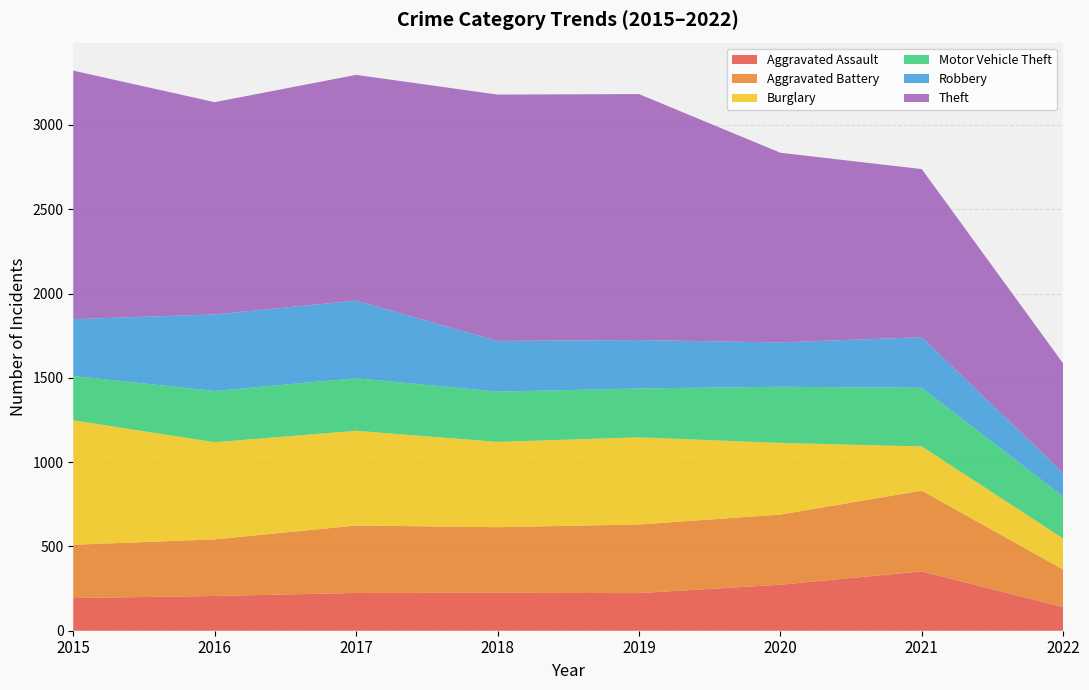

Reading left to right, what are all the values shown in this chart?

Aggravated Assault: 2015=194	2016=206	2017=224	2018=225	2019=223	2020=273	2021=352	2022=140
Aggravated Battery: 2015=316	2016=336	2017=400	2018=389	2019=407	2020=416	2021=479	2022=223
Burglary: 2015=738	2016=576	2017=562	2018=506	2019=517	2020=425	2021=262	2022=184
Motor Vehicle Theft: 2015=263	2016=304	2017=312	2018=298	2019=290	2020=333	2021=348	2022=248
Robbery: 2015=337	2016=454	2017=460	2018=301	2019=287	2020=263	2021=300	2022=140
Theft: 2015=1474	2016=1259	2017=1339	2018=1461	2019=1459	2020=1125	2021=997	2022=650